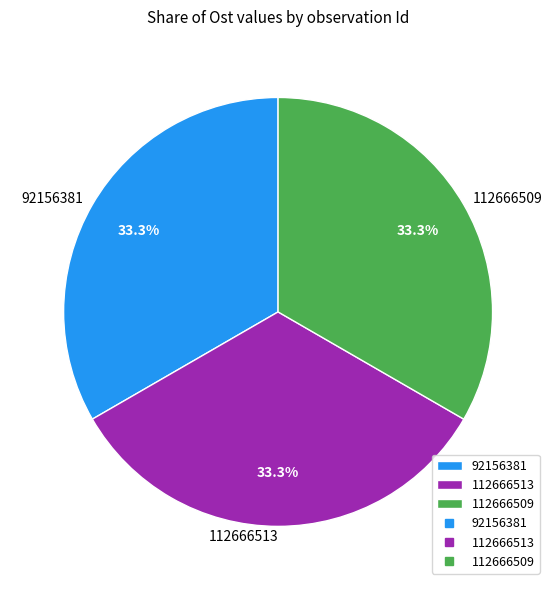

What is the total percentage of 92156381 and 112666513?

66.7%